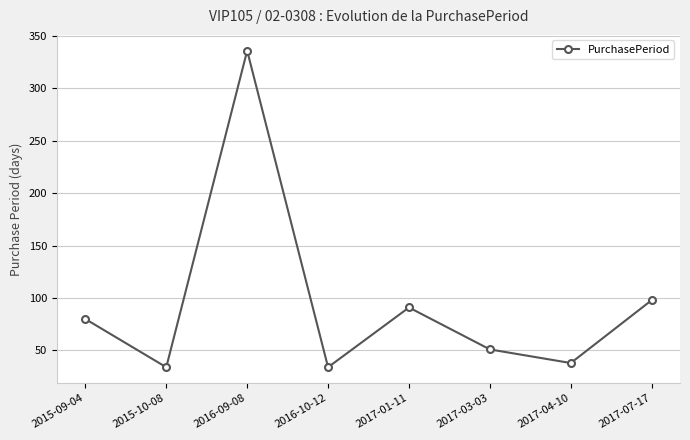

Reading left to right, transcribe all the data shown in this chart.

80	34	336	34	91	51	38	98